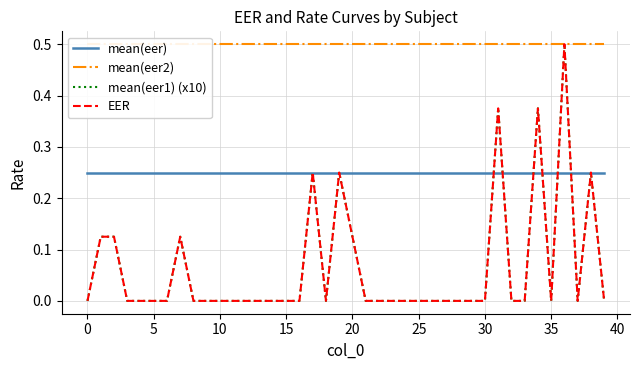

True or false: mean(eer) has more than 1 interior local peaks.

False